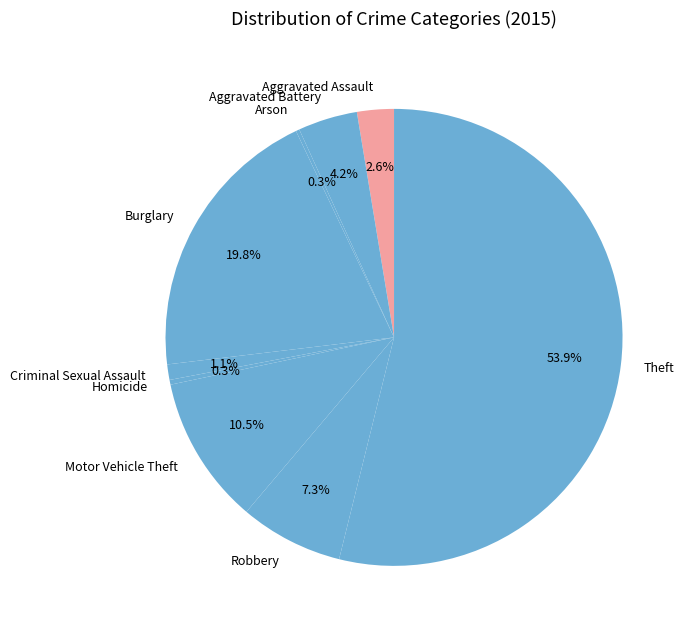

Is there any slice that represents more than half of the pie?

Yes